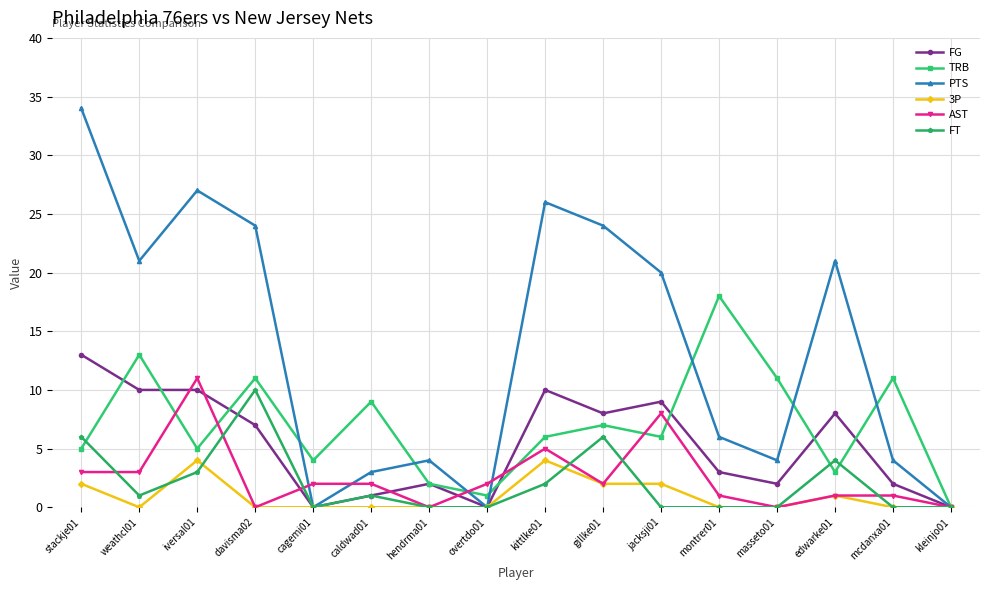

What is the difference between the maximum and minimum values in the TRB series?

18